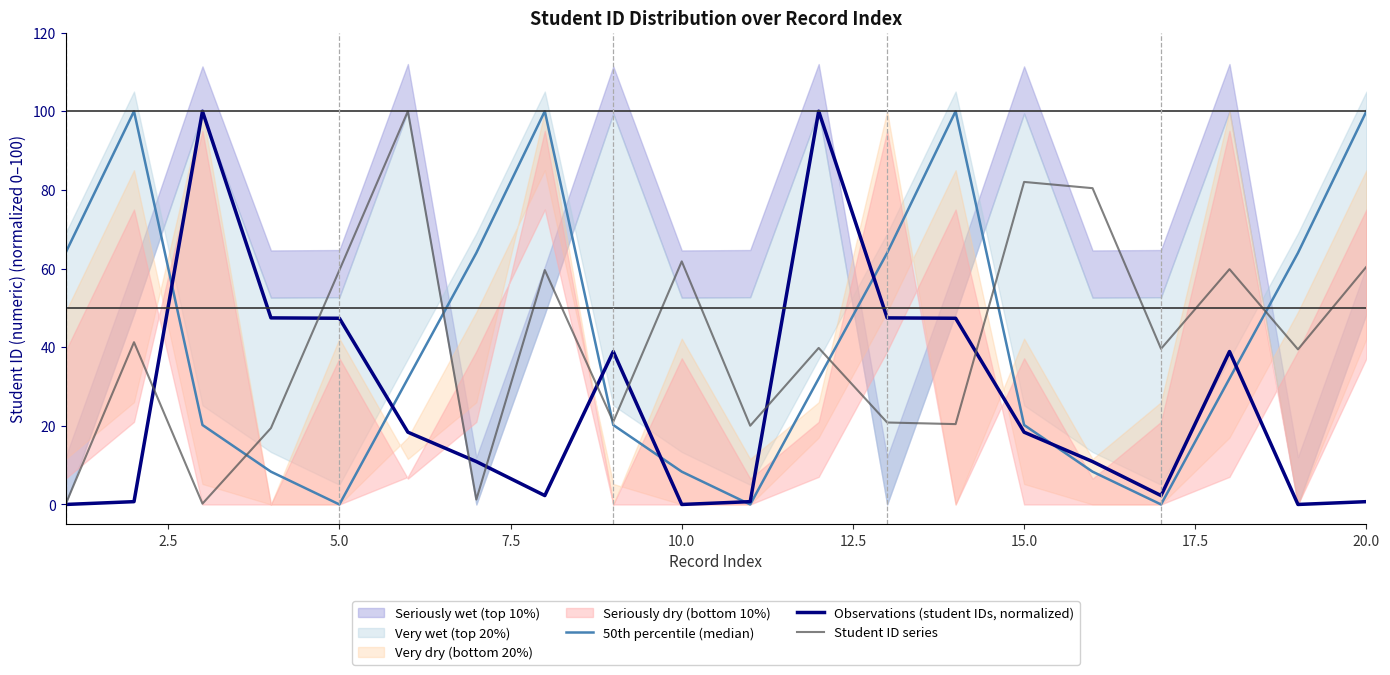

Reading left to right, list all the values displayed in this chart.

50th percentile (median): 64.0	100.0	20.2	8.3	0.0	32.0	64.0	100.0	20.2	8.3	0.0	32.0	64.0	100.0	20.2	8.3	0.0	32.0	64.0	100.0
Observations (student IDs, normalized): 0.0	0.7	100.0	47.4	47.4	18.4	10.9	2.3	38.9	0.0	0.7	100.0	47.4	47.4	18.4	10.9	2.3	38.9	0.0	0.7
Student ID series: 0.0	41.3	0.2	19.4	59.6	100.0	1.2	59.6	21.0	61.8	20.0	39.8	20.8	20.4	82.0	80.4	39.6	59.8	39.4	60.5